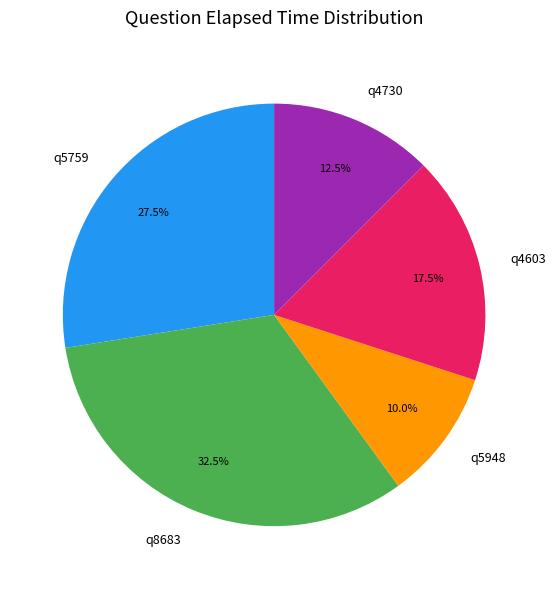

Between q4730 and q5759, which is larger?

q5759